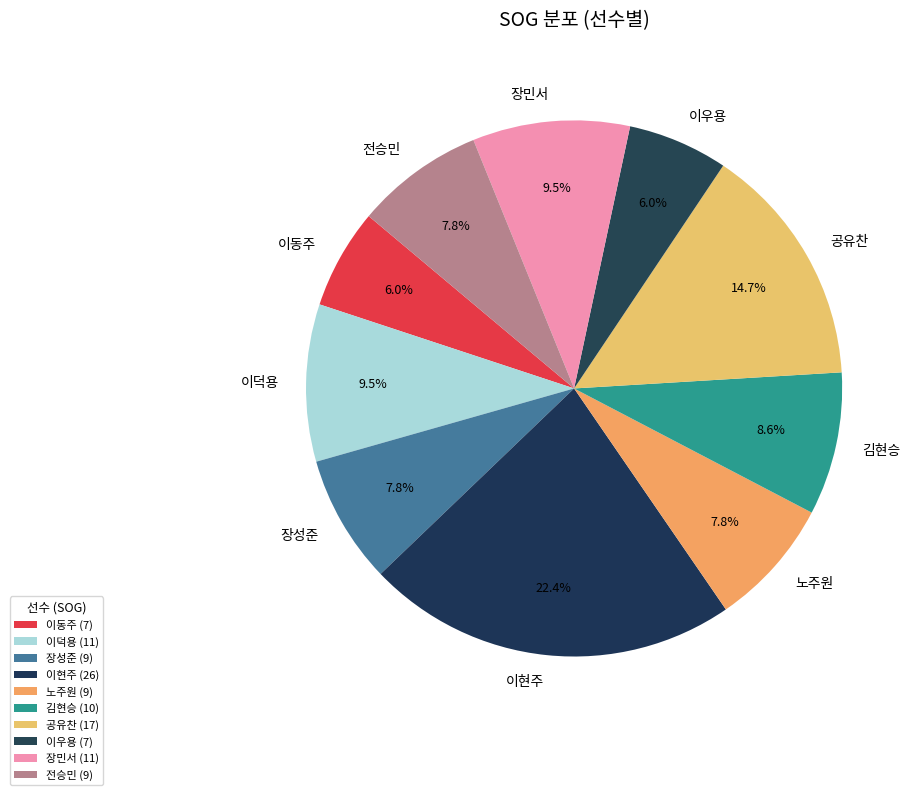

What is the ratio of the value at 이동주 to the value at 이우용?

1.0